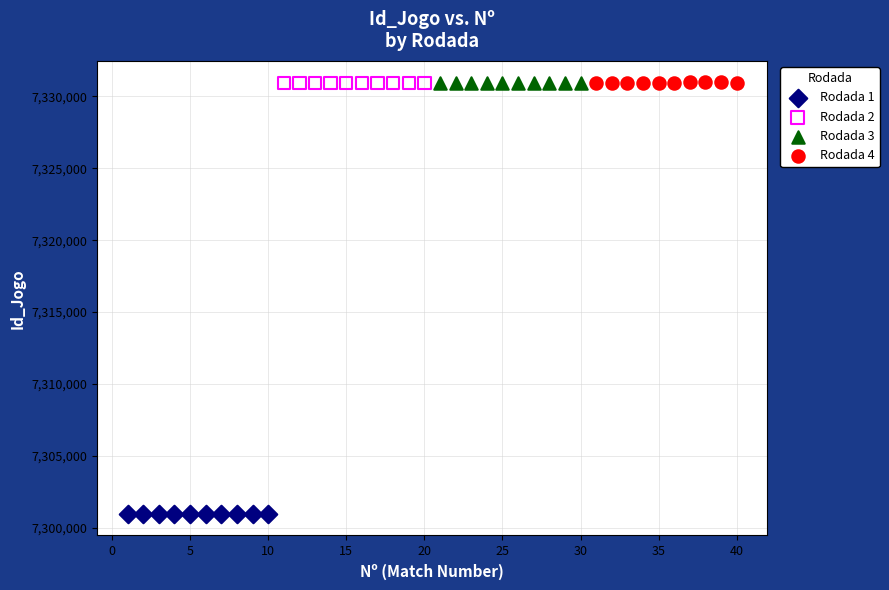

What are all the series names shown in the legend?

Rodada 1, Rodada 2, Rodada 3, Rodada 4